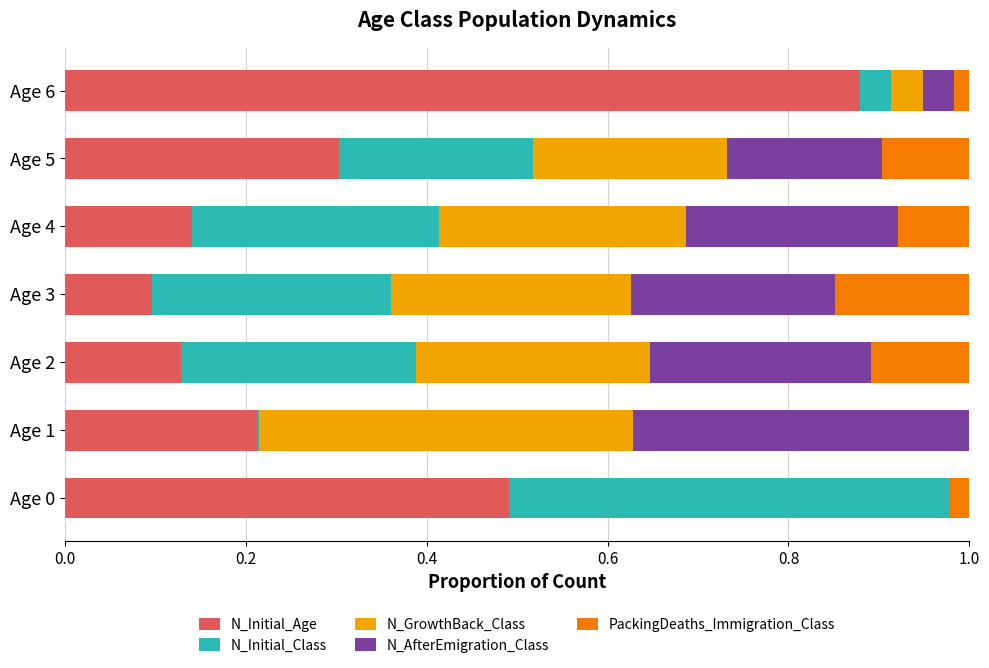

What is the sum of all N_Initial_Age values?

2.3